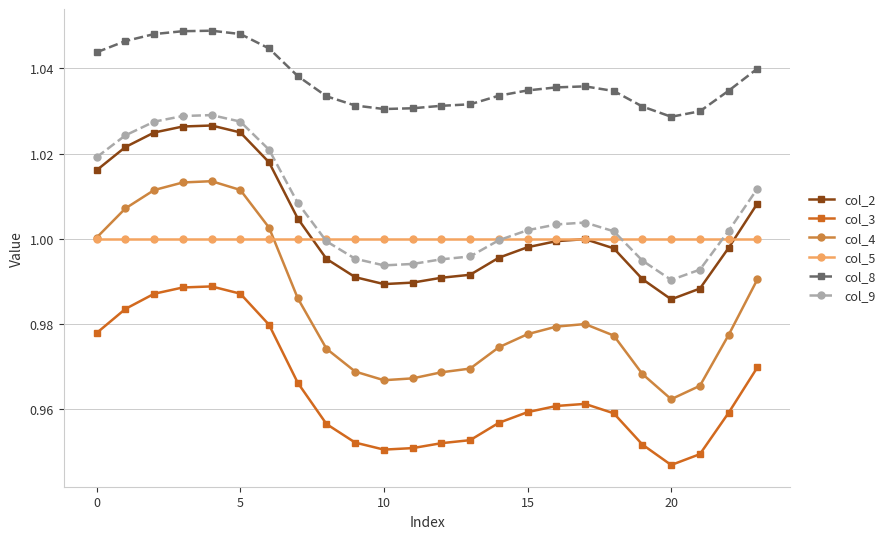

Which series has the widest spread of values?

col_4